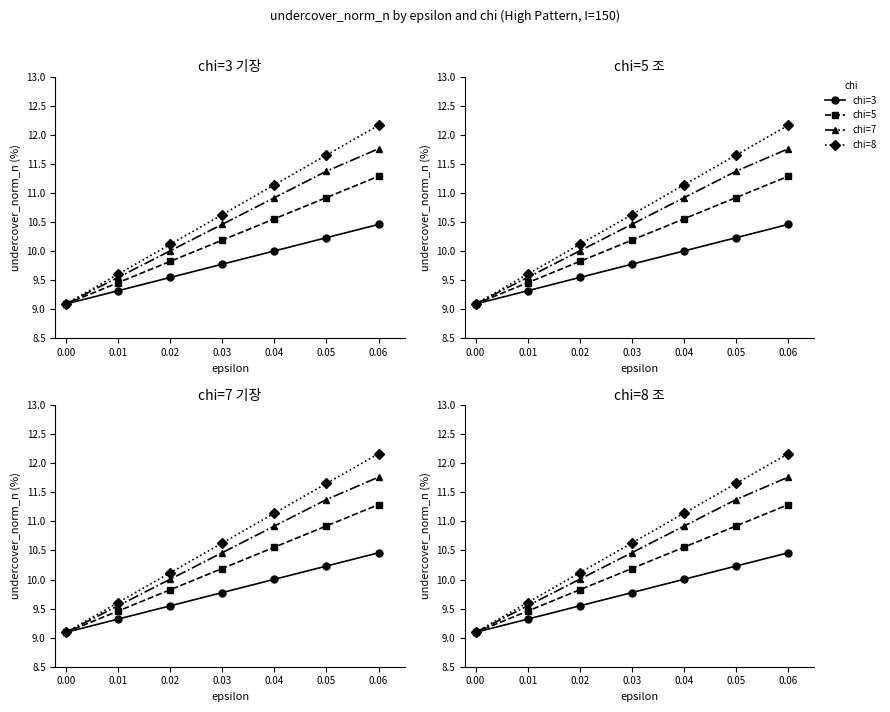

Reading left to right, list all the values displayed in this chart.

chi=3: 9.1	9.3	9.5	9.8	10.0	10.2	10.5
chi=5: 9.1	9.5	9.8	10.2	10.6	10.9	11.3
chi=7: 9.1	9.5	10.0	10.5	10.9	11.4	11.8
chi=8: 9.1	9.6	10.1	10.6	11.1	11.7	12.2